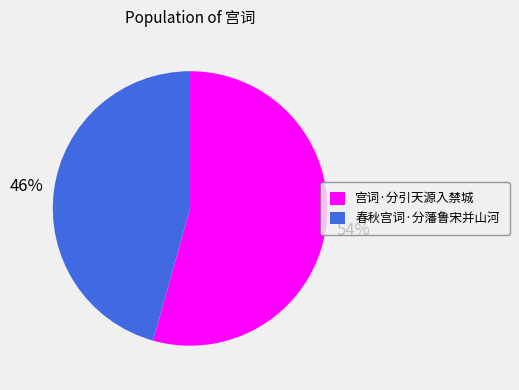

Which category accounts for the majority?

宫词·分引天源入禁城